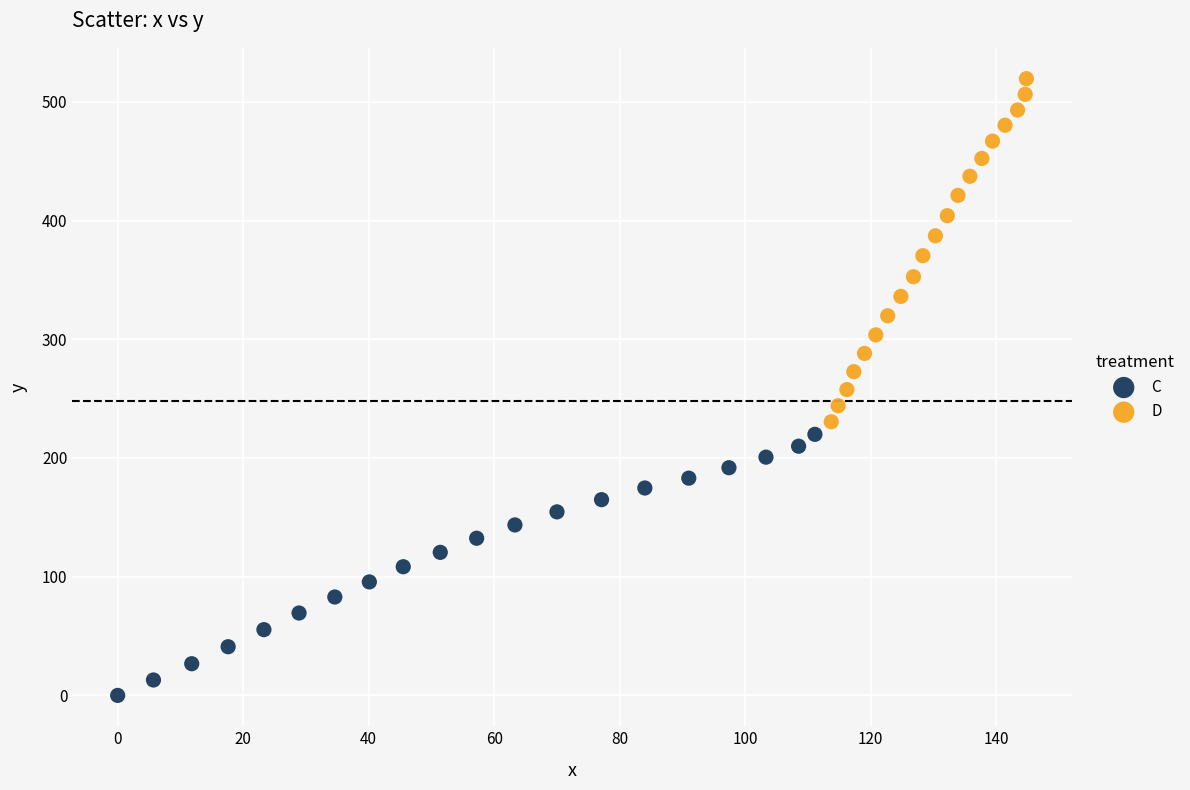

Which series reaches the minimum Y coordinate?

C